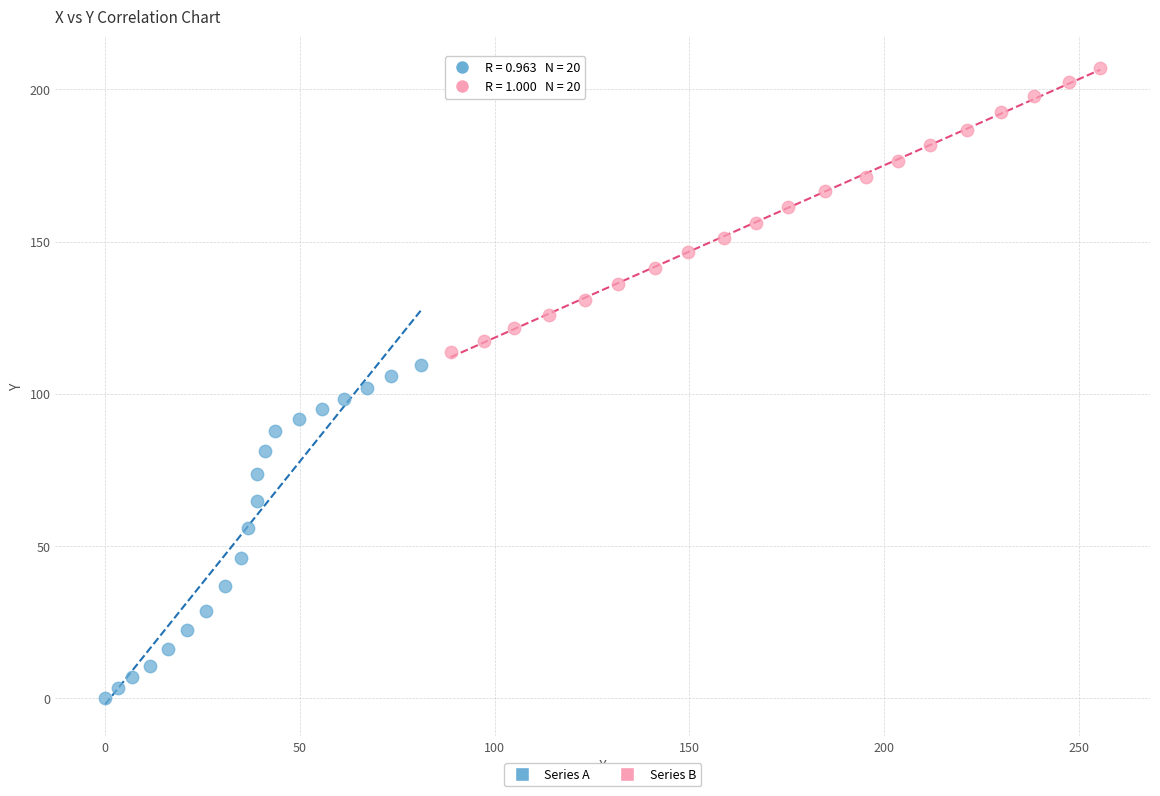

Which series contains the highest Y value?

Series B